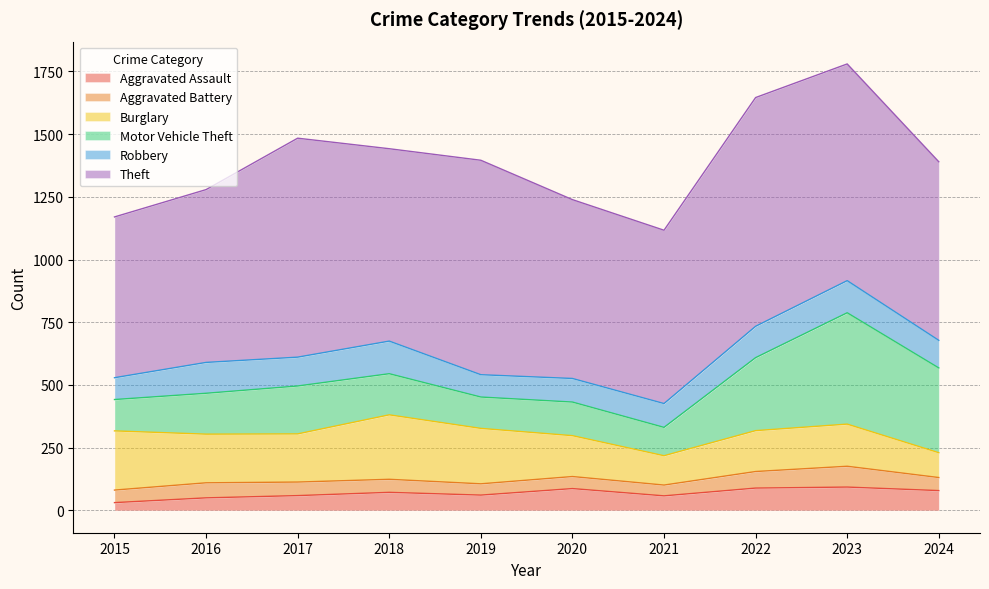

Between 2021 and 2024, which series saw the biggest shift?

Motor Vehicle Theft